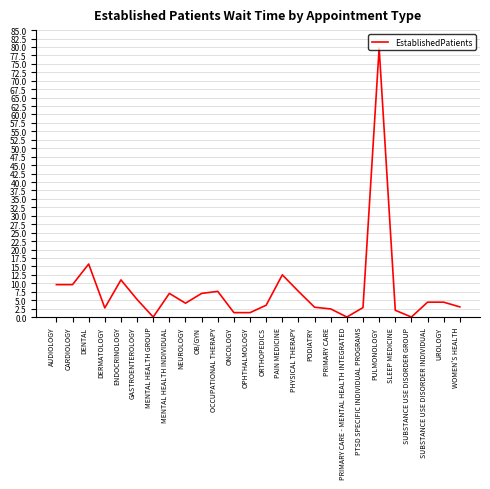

Is it true that the value at AUDIOLOGY is 14.3?

False